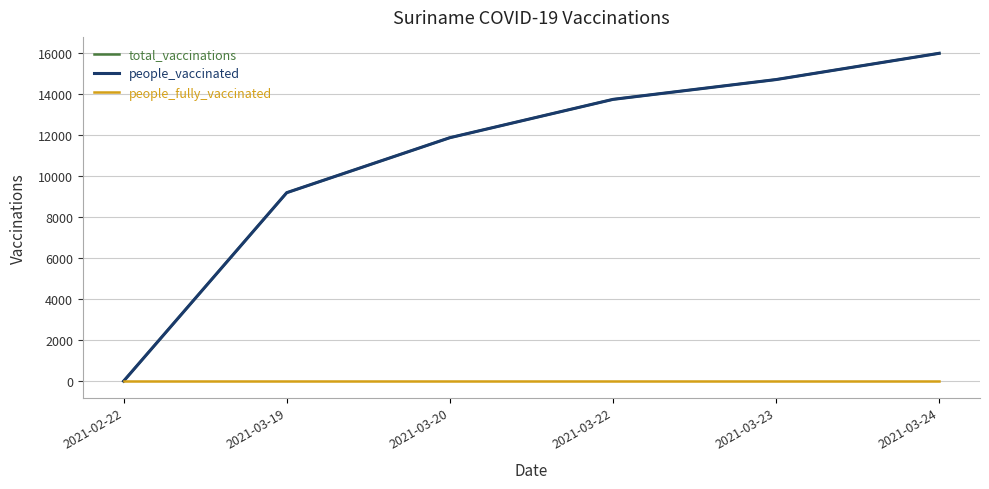

What is the label of the 1st point from the left?

2021-02-22